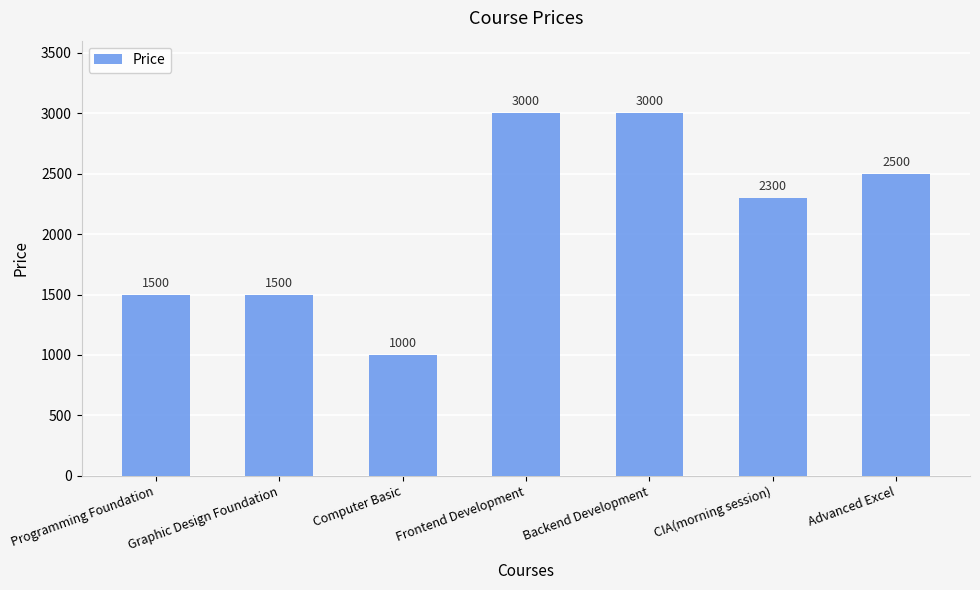

The value at Backend Development is 3000. True or false?

True